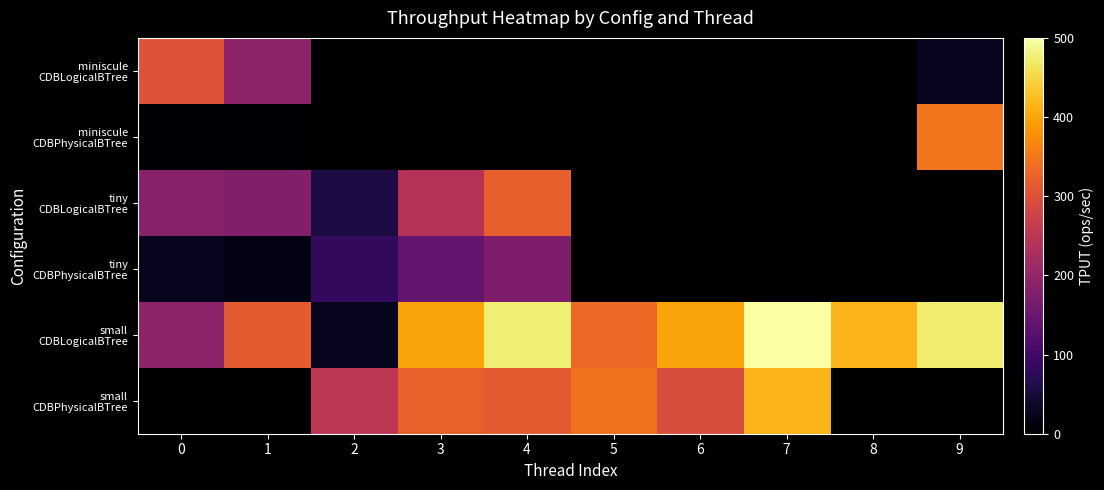

What is the difference between the maximum and minimum values in the small CDBPhysicalBTree series?

416.1